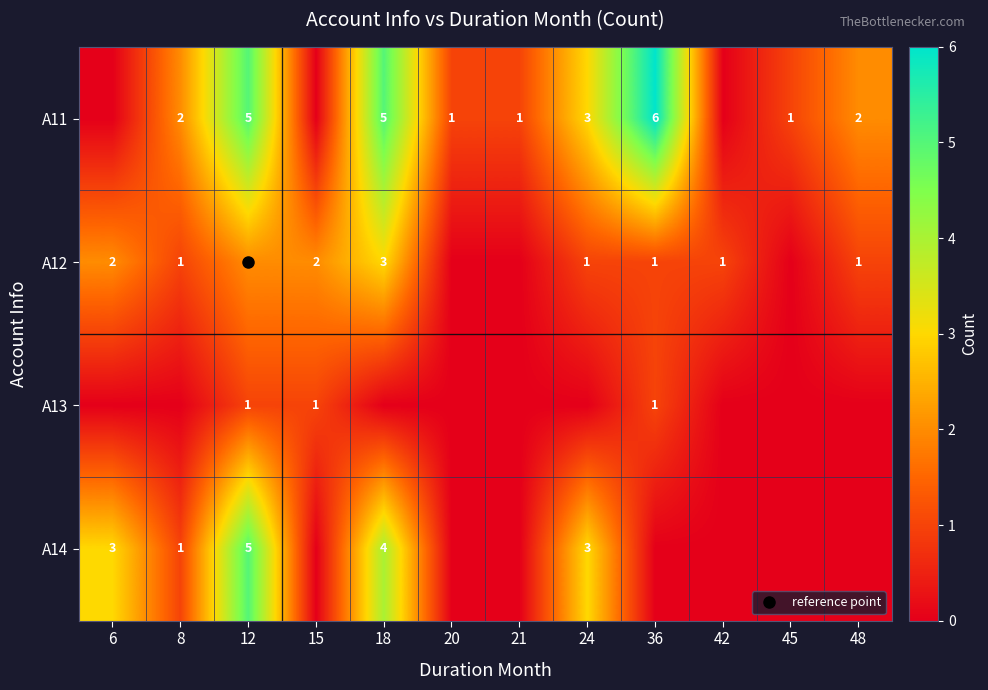

Count the A14 values in the range 0 to 3.

10